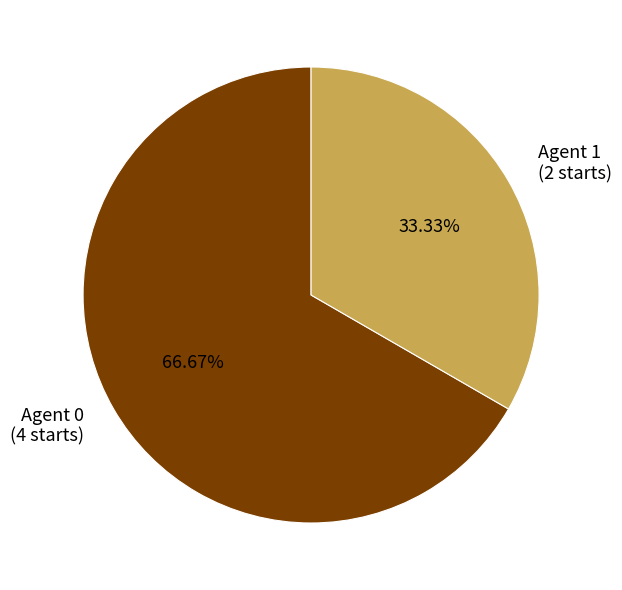

Combined, do Agent 1 (2 starts) and Agent 0 (4 starts) account for over 50%?

Yes